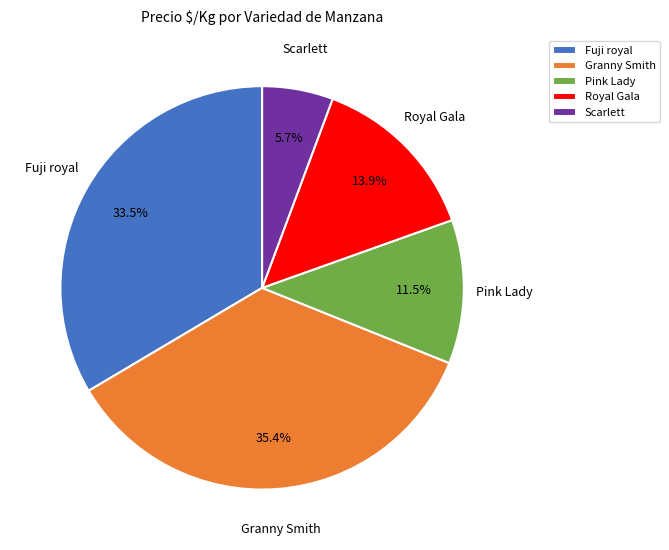

Rank the categories by value from highest to lowest.

Granny Smith, Fuji royal, Royal Gala, Pink Lady, Scarlett